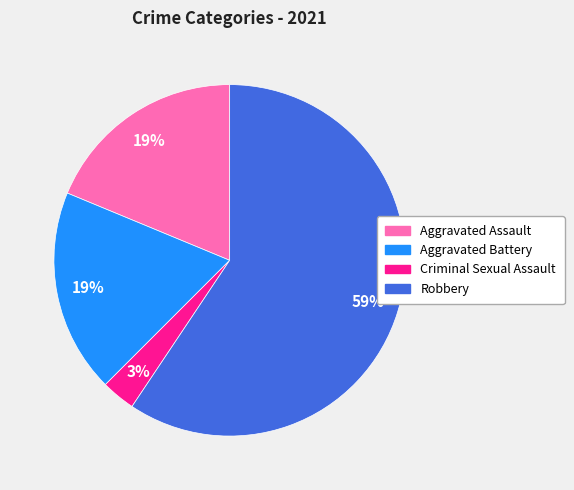

To the nearest percent, what is the difference between the Aggravated Assault and Criminal Sexual Assault slice percentages?

16%